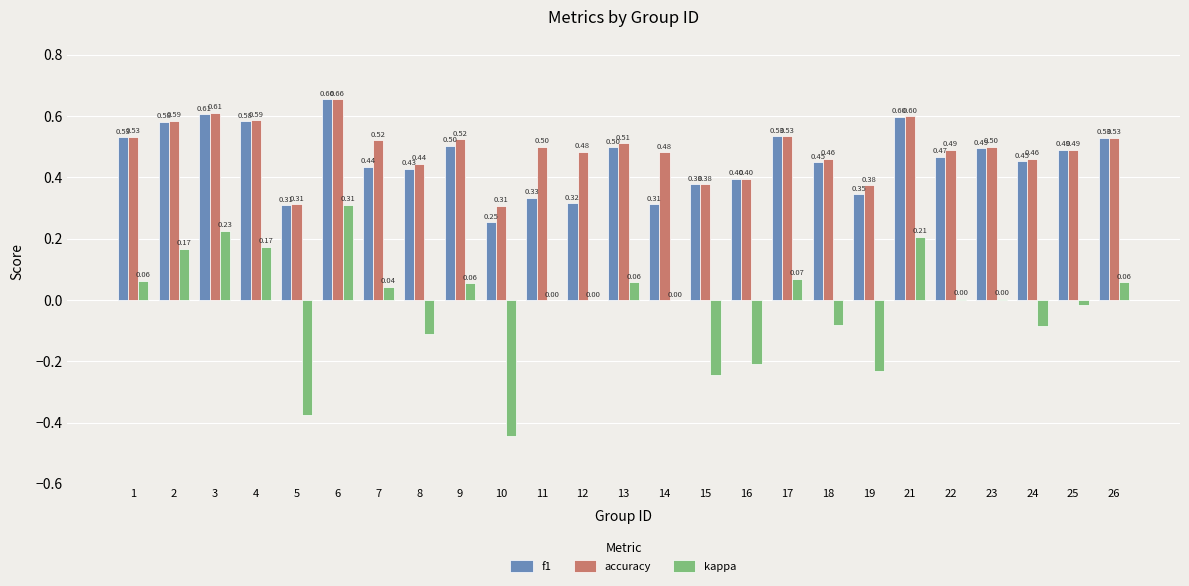

Is the value of accuracy at 10 greater than the value of f1 at 8?

No